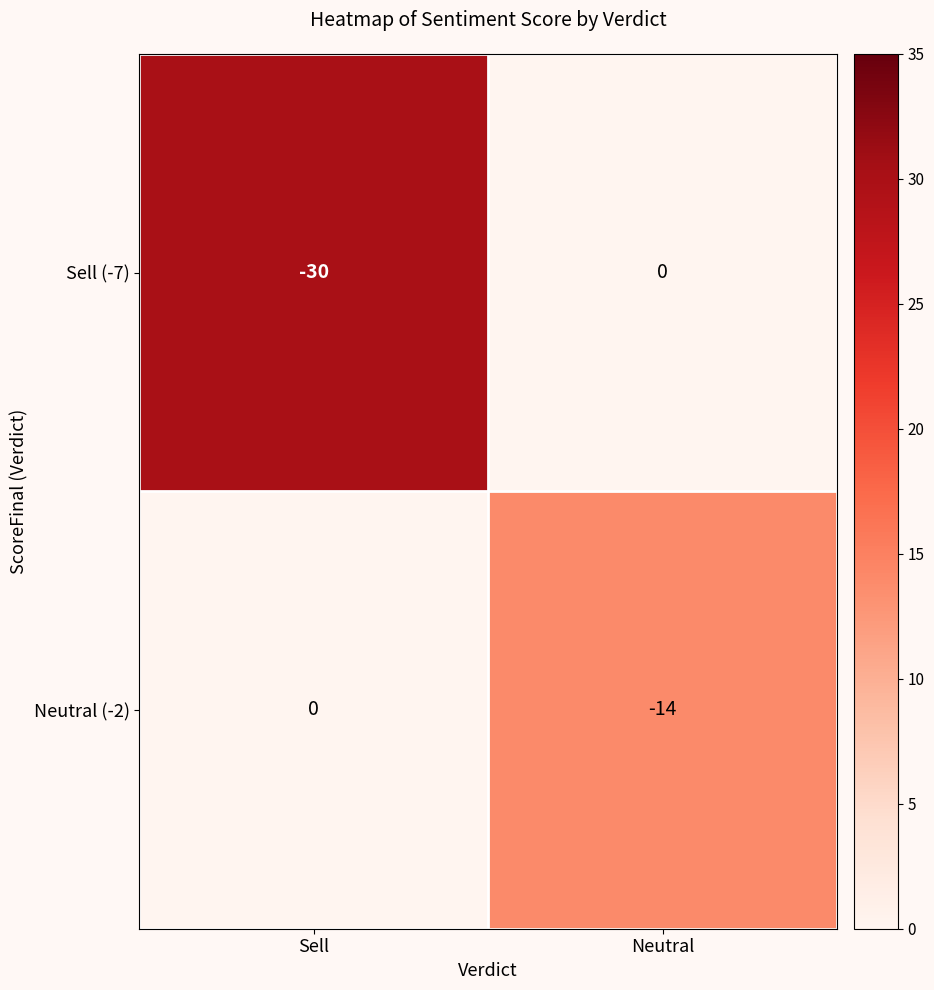

Reading right to left, transcribe all the data shown in this chart.

Sell (-7): Neutral=0	Sell=-30
Neutral (-2): Neutral=-14	Sell=0